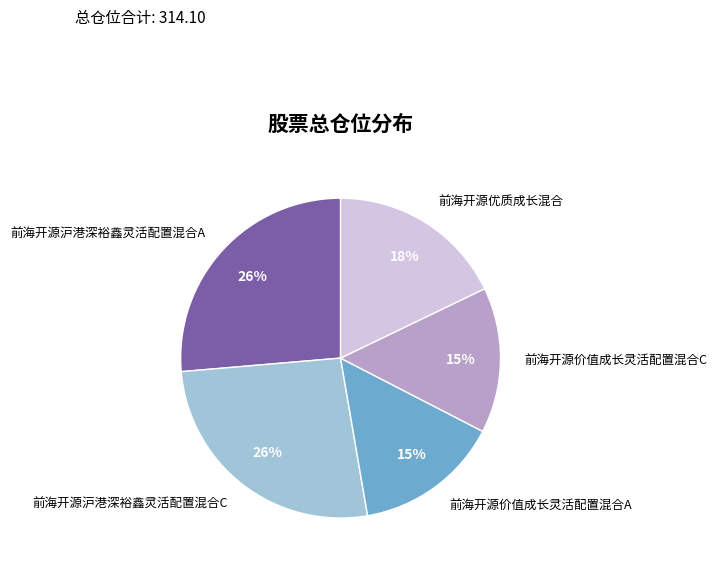

What percentage is the 前海开源价值成长灵活配置混合C slice, to the nearest percent?

15%